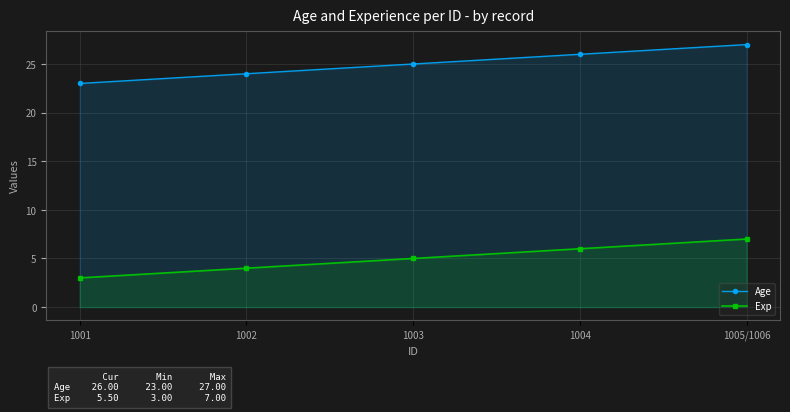

True or false: Age has a value of 10 at 1003.

False